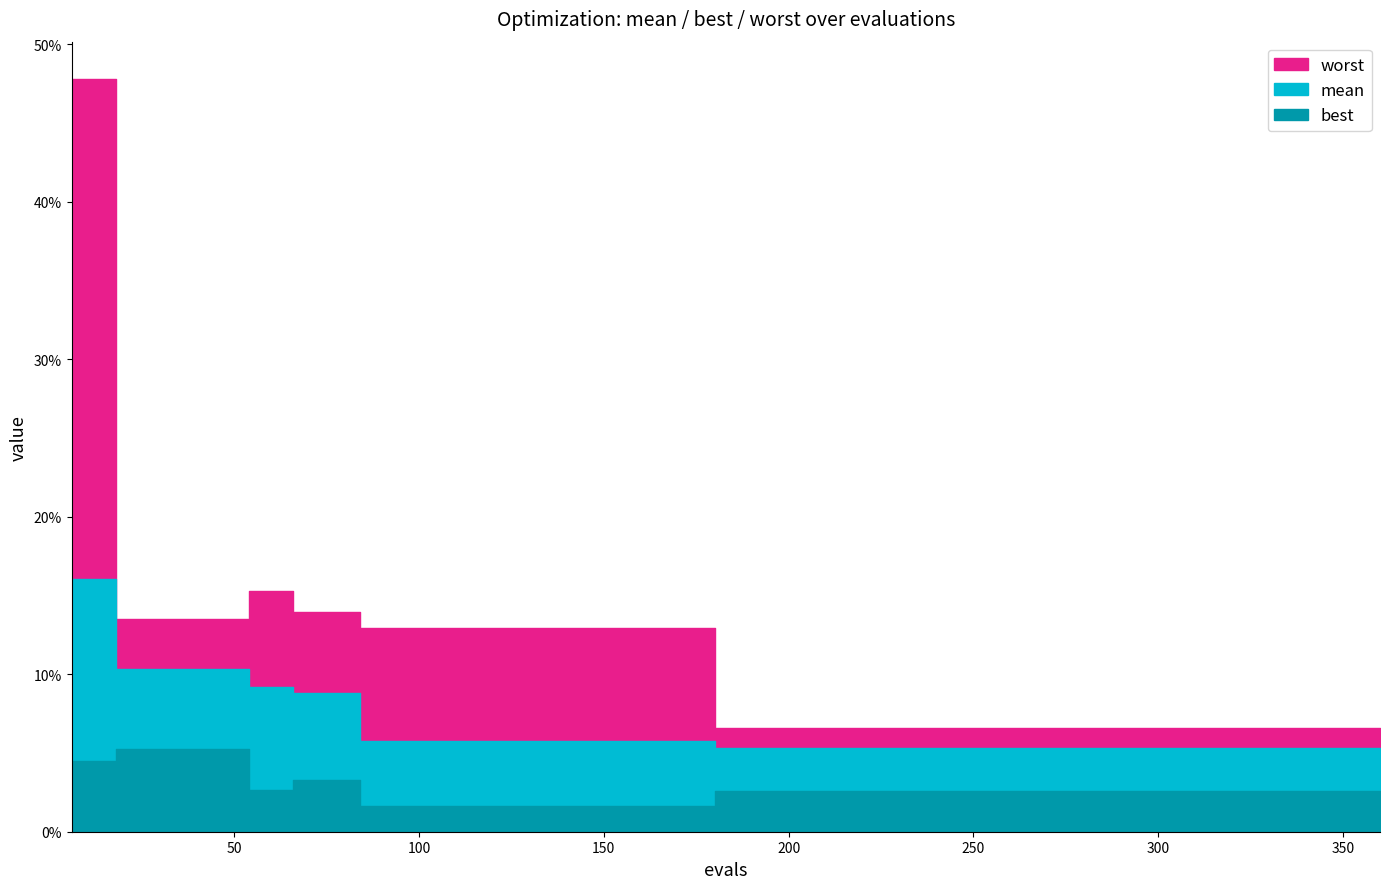

How many interior local valleys does the best series have?

2